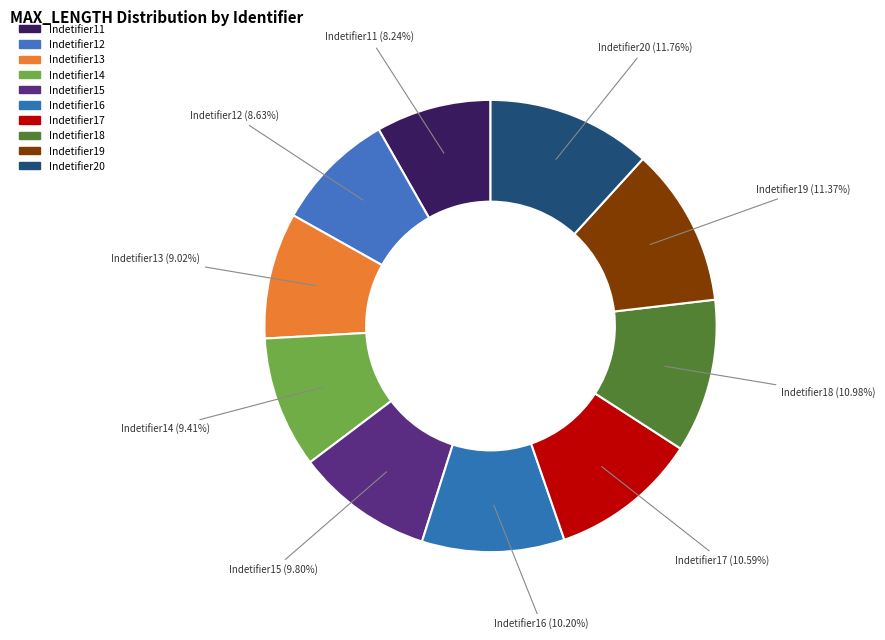

Is it true that Indetifier18 is 2% of the pie?

False